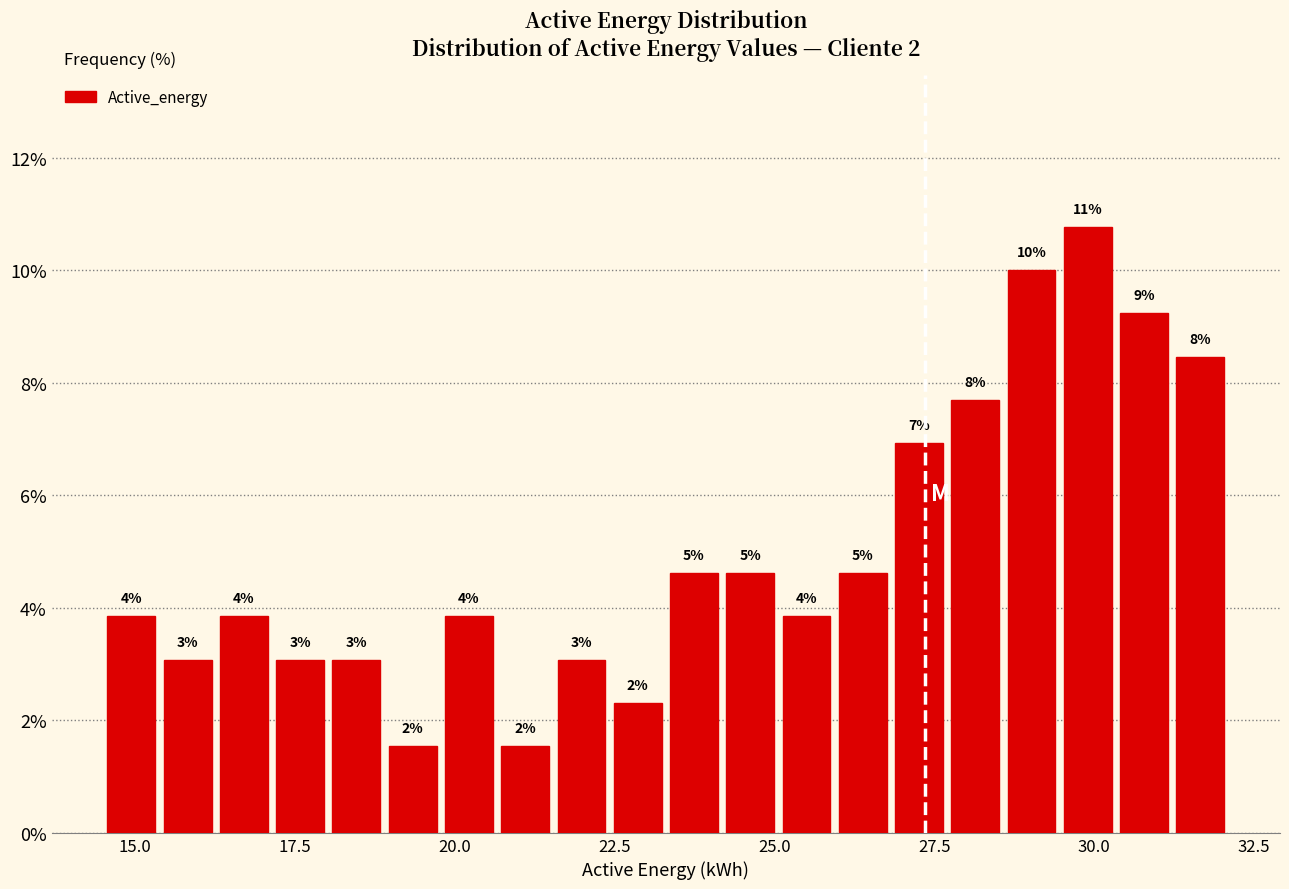

Around what value on the x-axis is the tallest bar? Give the approximate position of its centre, as read against the axis.

30.0